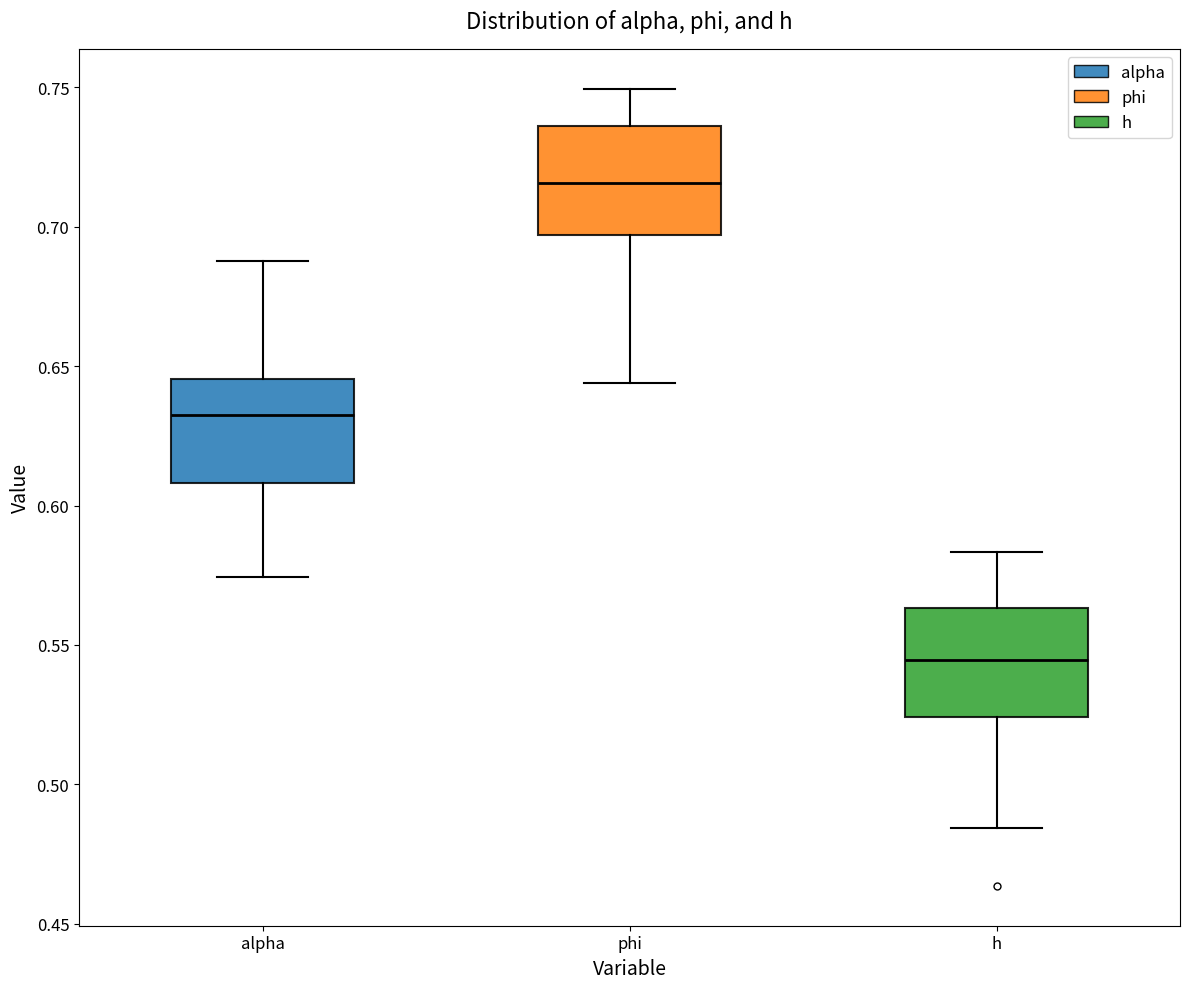

Reading left to right, transcribe this box plot: for each box, give where its median line is, the range the box spans, and where its two whiskers end, as read against the y-axis. The values are not printed on the chart, so give them approximately, as read against the axis.

alpha: median 0.635, box 0.610 to 0.645, whiskers 0.575 to 0.685
phi: median 0.715, box 0.695 to 0.735, whiskers 0.645 to 0.750
h: median 0.545, box 0.525 to 0.565, whiskers 0.485 to 0.585